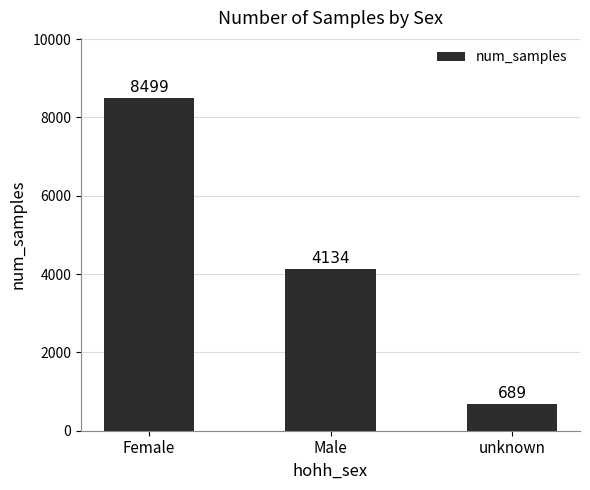

What is the change in value from Female to unknown?

-7810